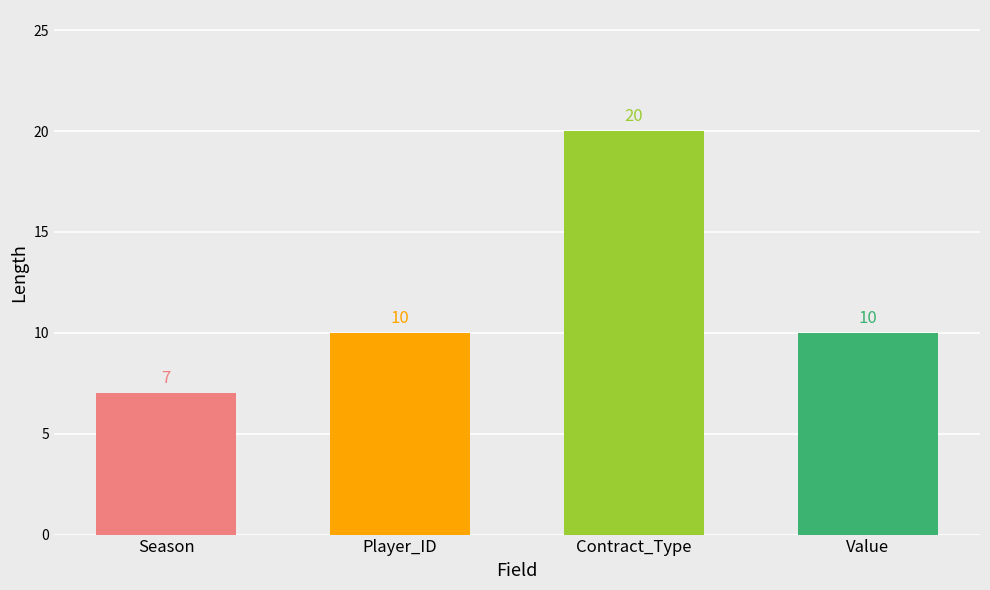

Reading left to right, transcribe all the data shown in this chart.

Season=7	Player_ID=10	Contract_Type=20	Value=10